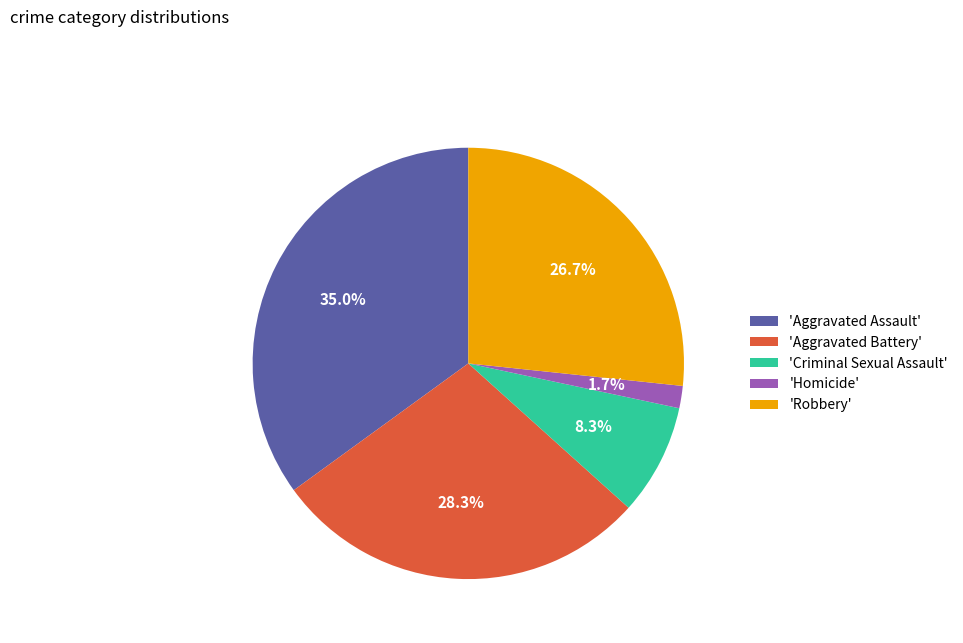

What portion of the pie excludes 'Homicide'?

98.3%